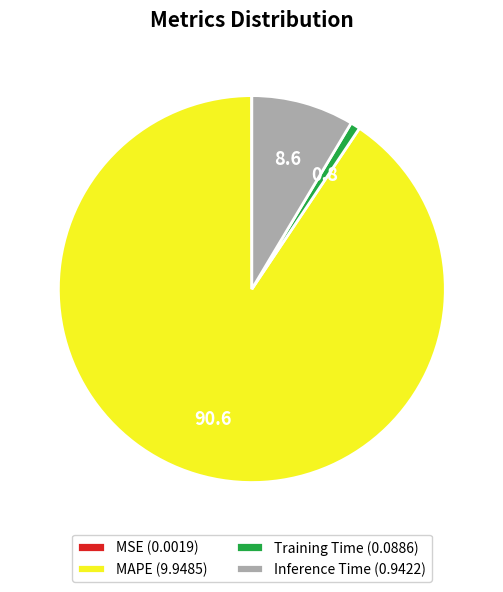

Which slice represents more than half of the pie?

MAPE